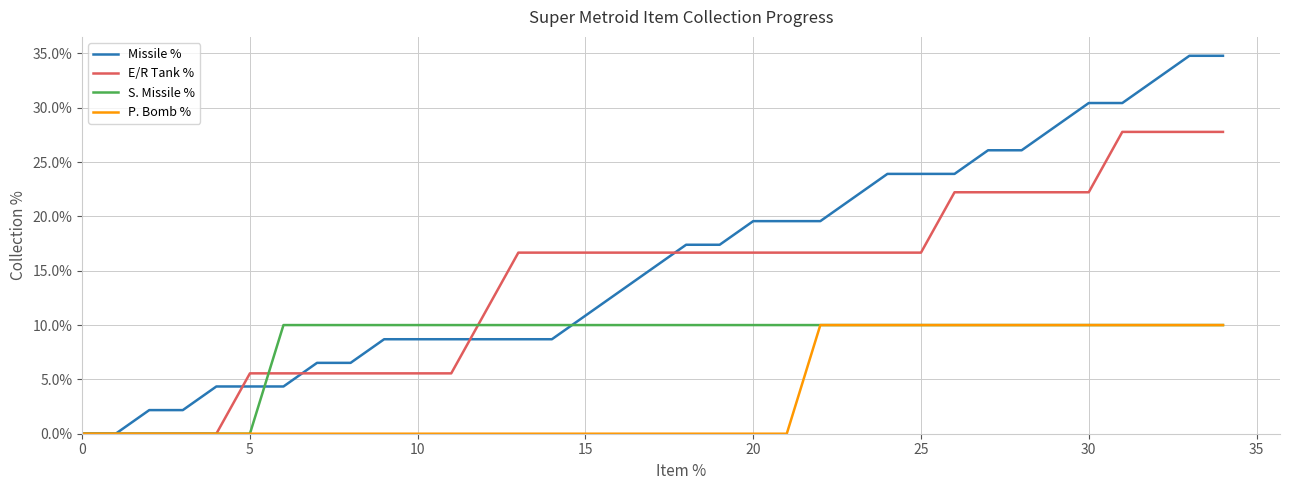

List the series in order of their peak value, highest first.

Missile %, E/R Tank %, S. Missile %, P. Bomb %